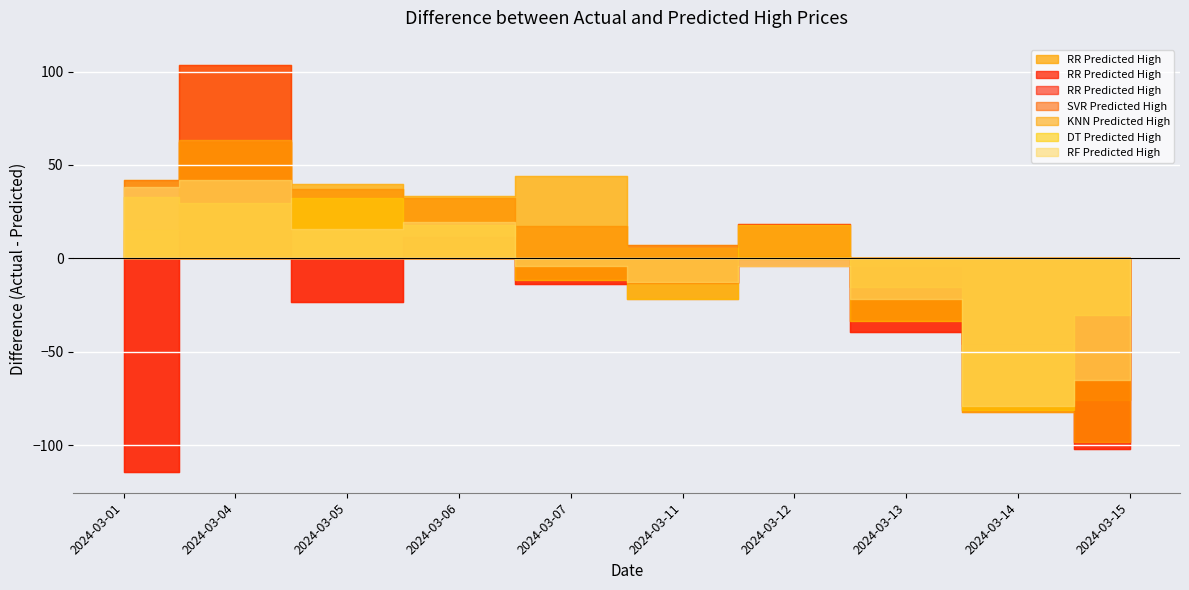

At which label does KNN Predicted High first exceed 15?

2024-03-01